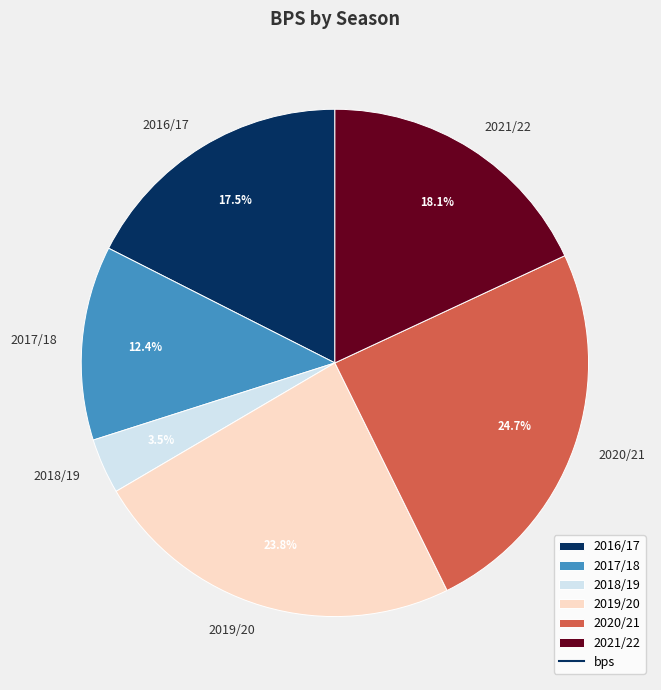

Rank the categories by value from lowest to highest.

2018/19, 2017/18, 2016/17, 2021/22, 2019/20, 2020/21